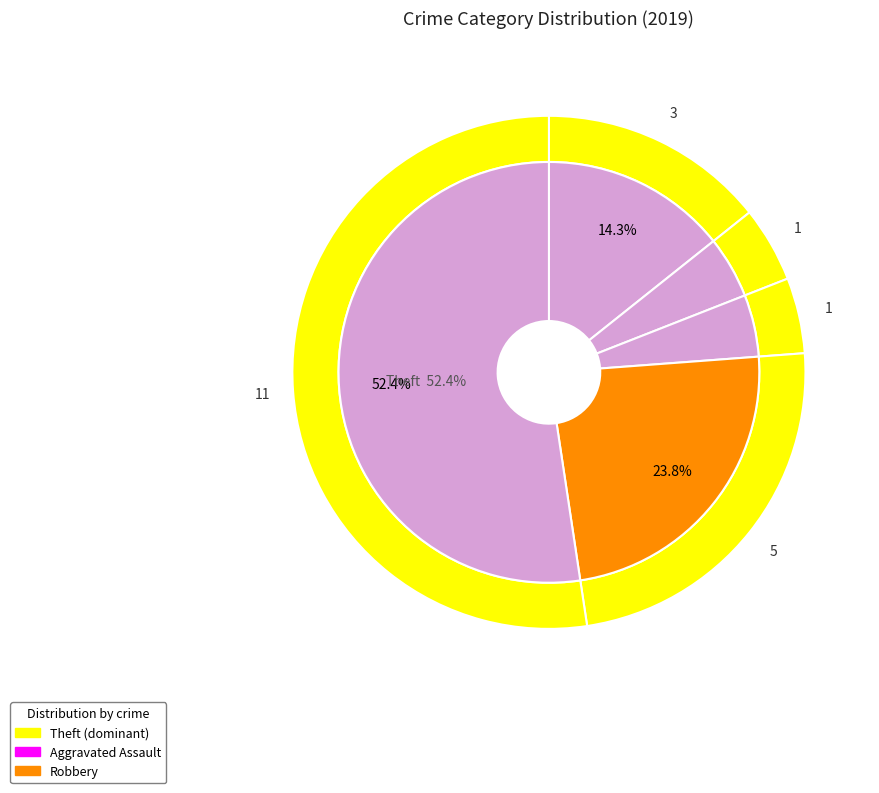

Which slice is the largest?

Theft